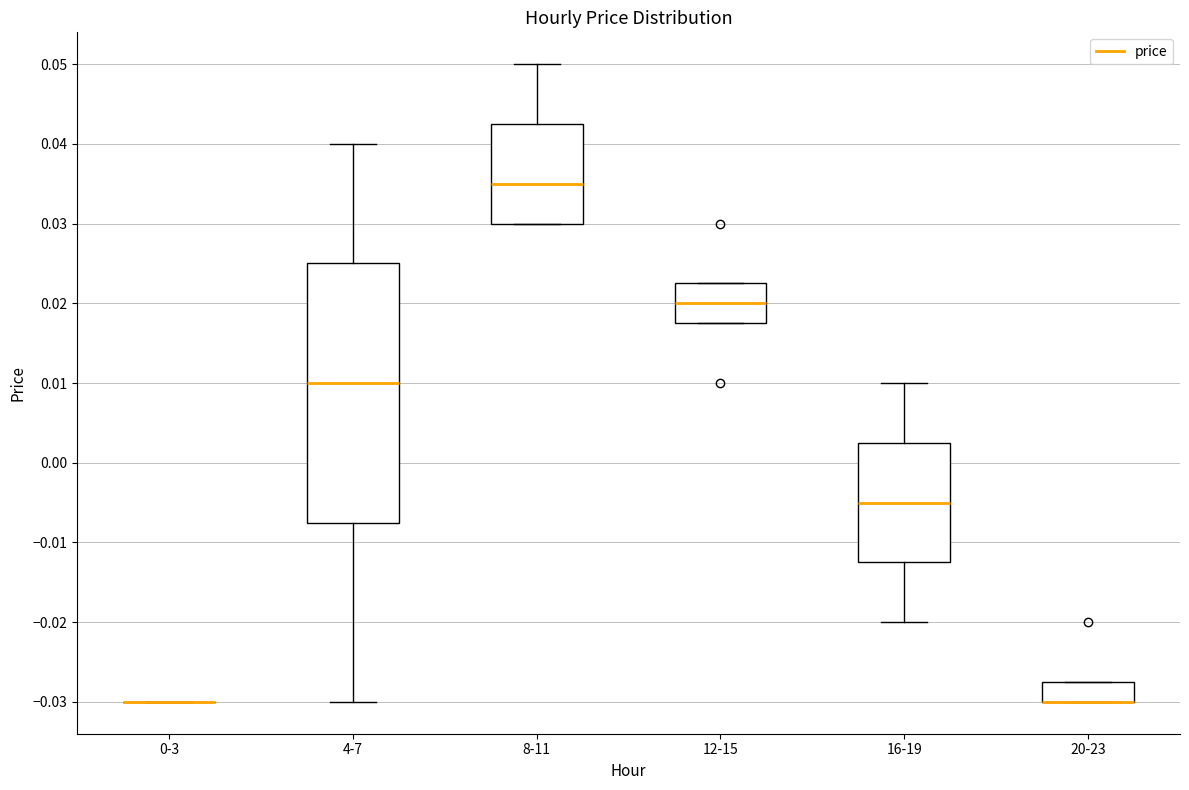

Where is the lower edge of the box for 16-19 on the y-axis? The values are not printed on the chart, so give them approximately, as read against the axis.

-0.012